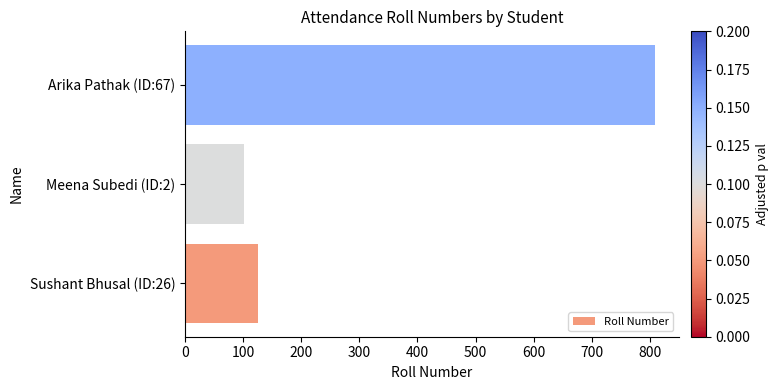

Which label corresponds to the largest value in the chart?

Arika Pathak (ID:67)